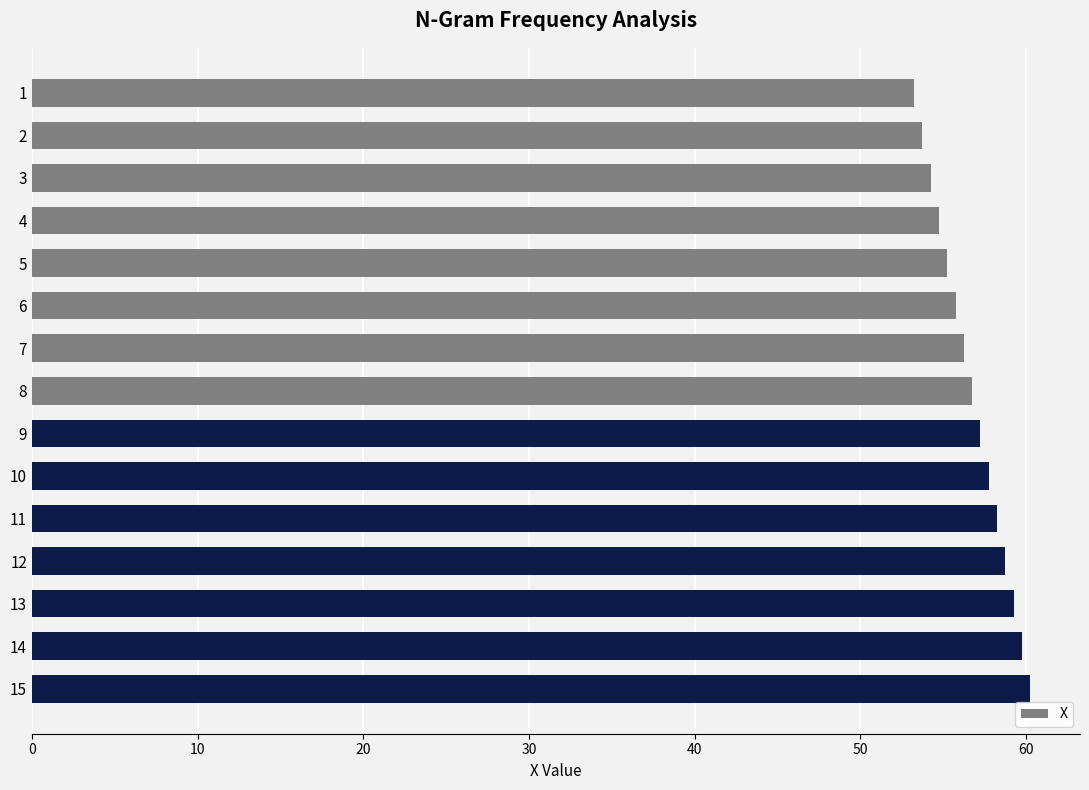

Does the chart contain stacked bars?

No